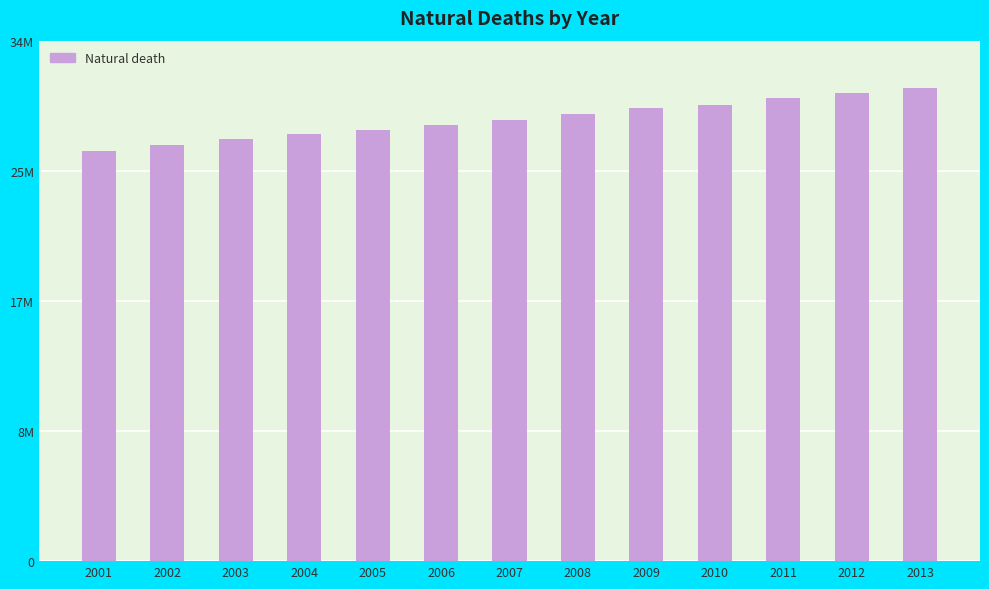

Reading left to right, what are all the values shown in this chart?

26657083	27017051	27412629	27764375	28034754	28336353	28674918	29021091	29421026	29625858	30065043	30415594	30733353